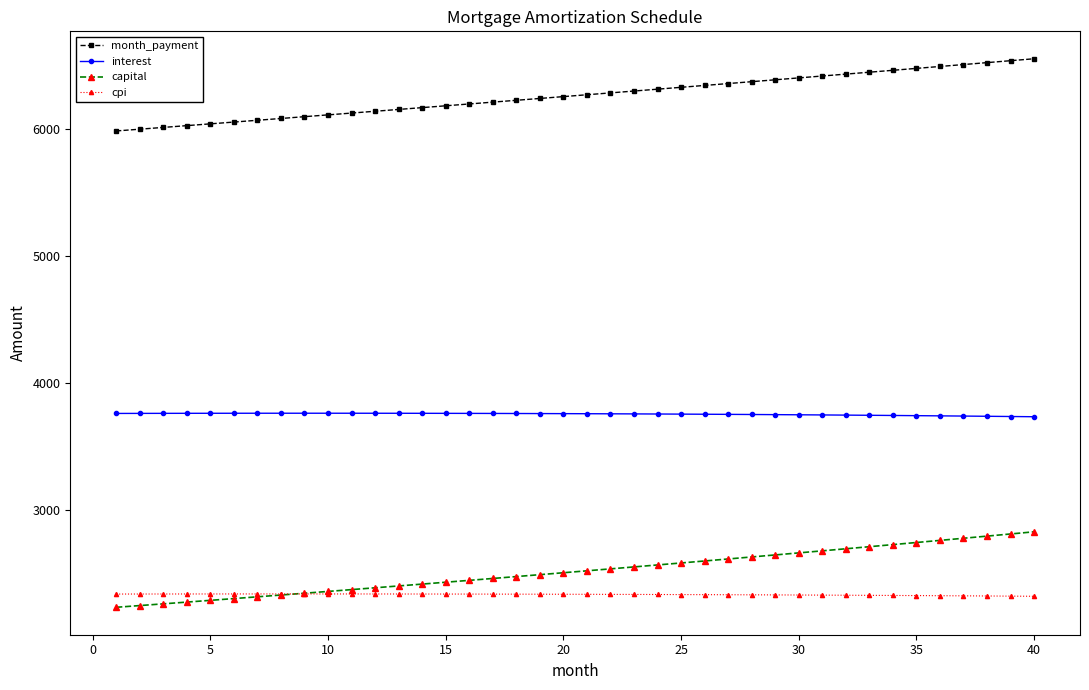

List the series in order of their peak value, lowest first.

cpi, capital, interest, month_payment